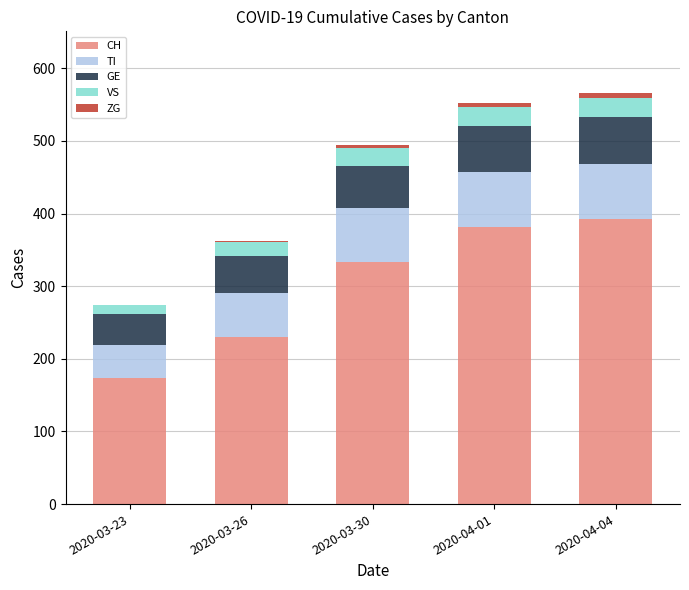

Reading left to right, transcribe the values for CH.

2020-03-23=174	2020-03-26=230	2020-03-30=333	2020-04-01=381	2020-04-04=393